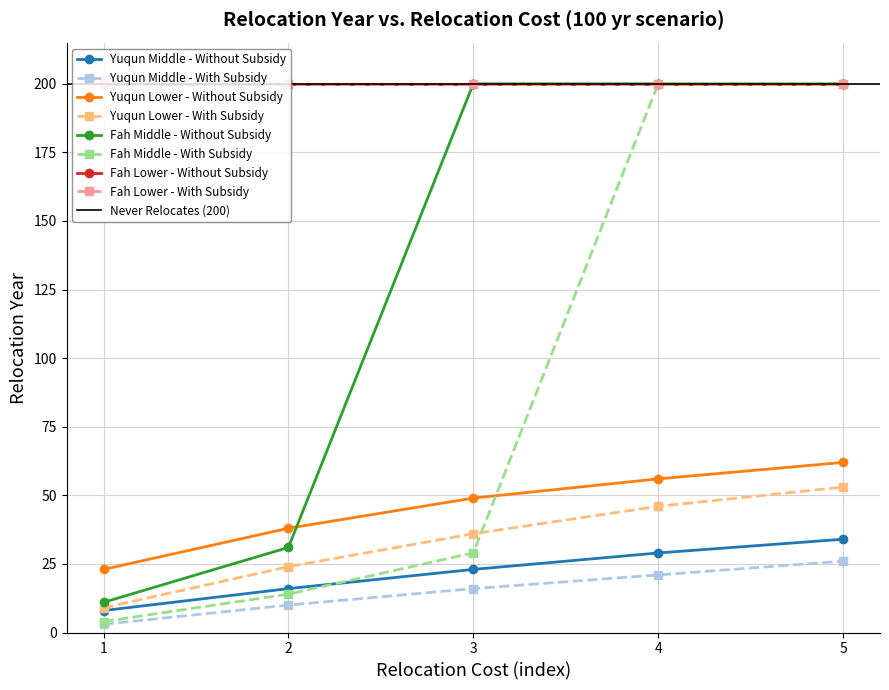

True or false: Yuqun Middle - Without Subsidy has a value of 35 at 3.

False